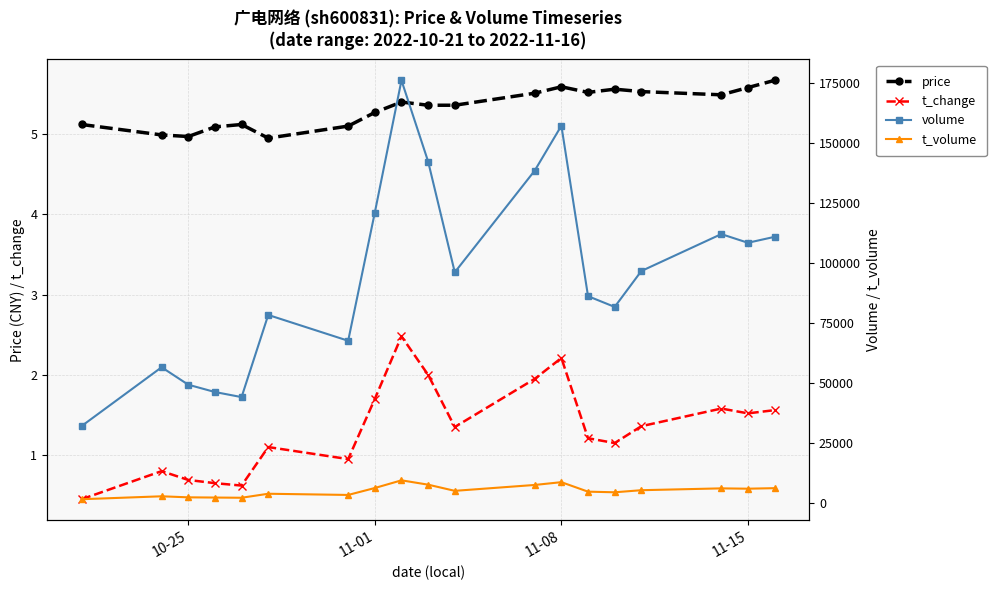

What is the sum of all price values?

101.2